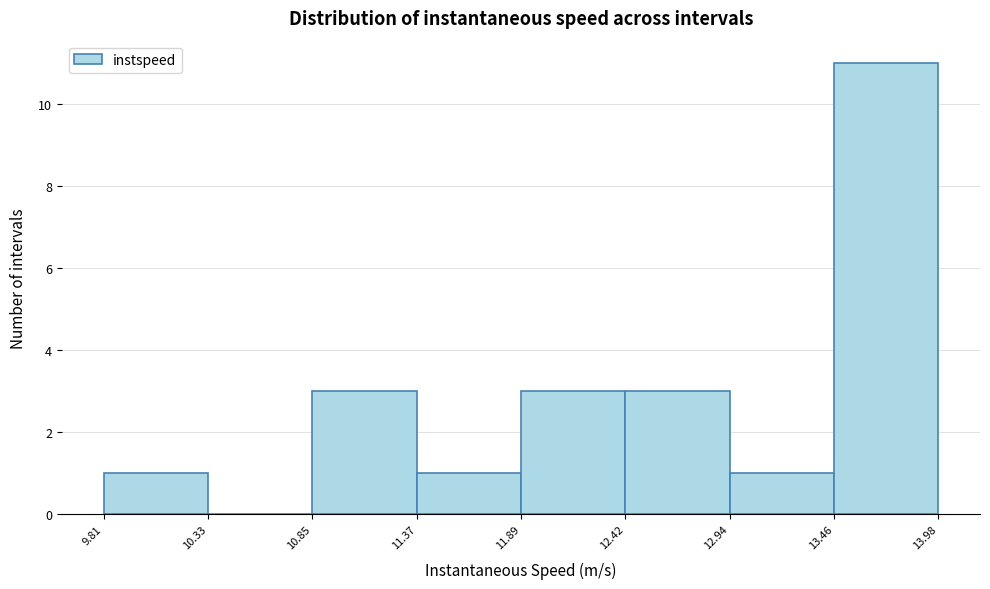

Reading left to right, list every bar in this chart as the range it spans on the x-axis followed by its height. The values are not printed on the chart, so give them approximately, as read against the axis.

9.81 to 10.33: 1
10.33 to 10.85: 0
10.85 to 11.37: 3
11.37 to 11.89: 1
11.89 to 12.42: 3
12.42 to 12.94: 3
12.94 to 13.46: 1
13.46 to 13.98: 11